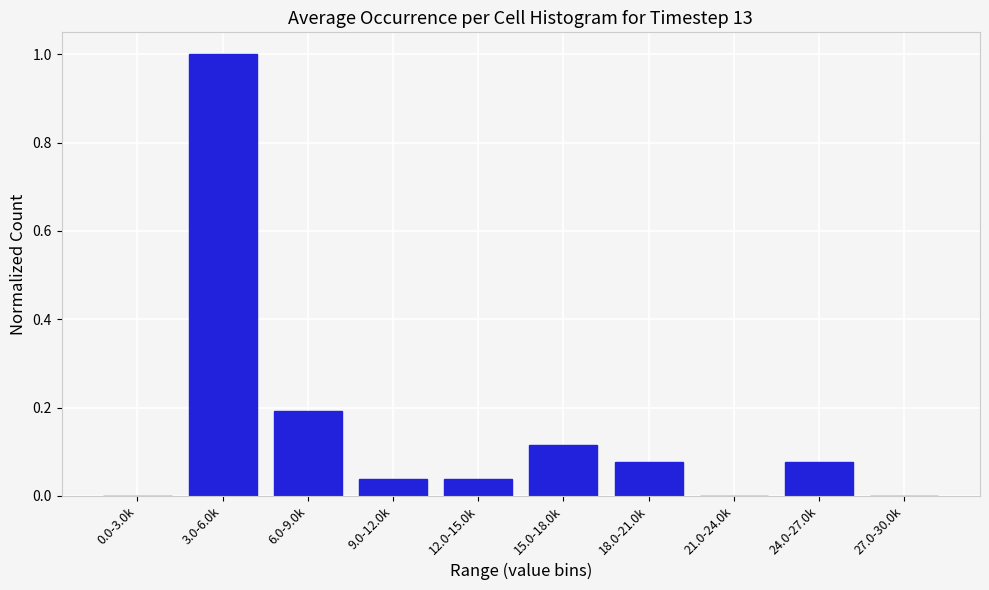

What is the sum of all values?

1.5